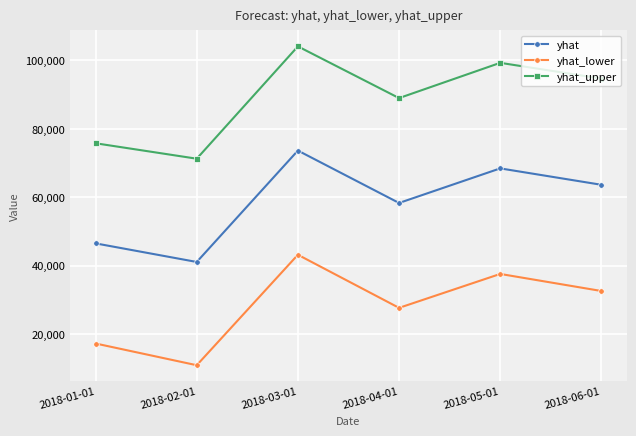

What is the sum of all yhat_lower values?

169380.7